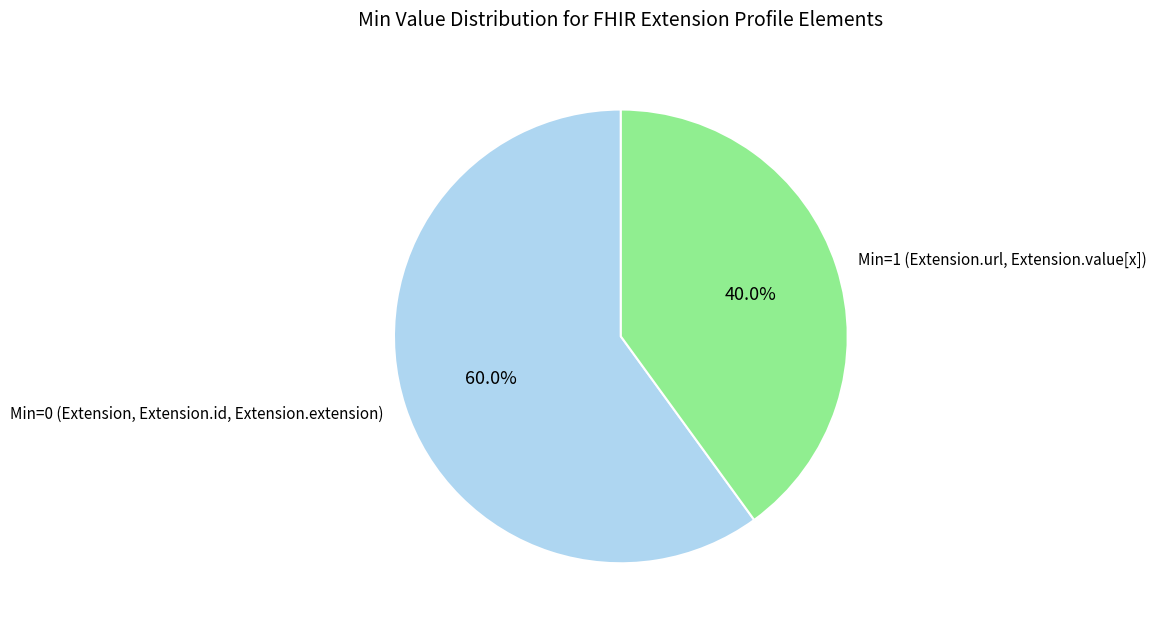

Approximately how many times larger is the value at Min=0 (Extension, Extension.id, Extension.extension) compared to Min=1 (Extension.url, Extension.value[x])?

1.5